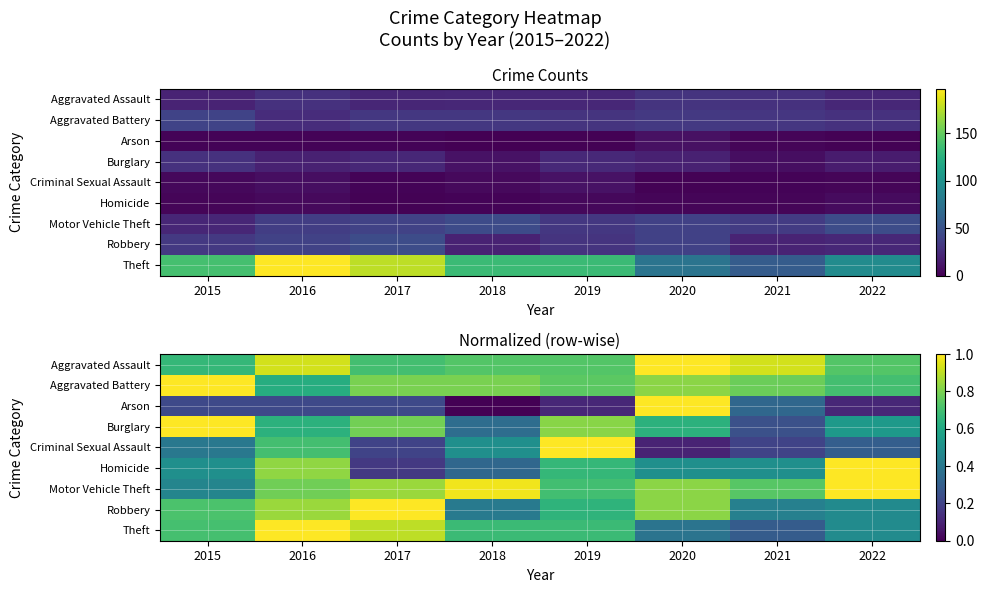

Which has a higher value, 2020 or 2018?

2020